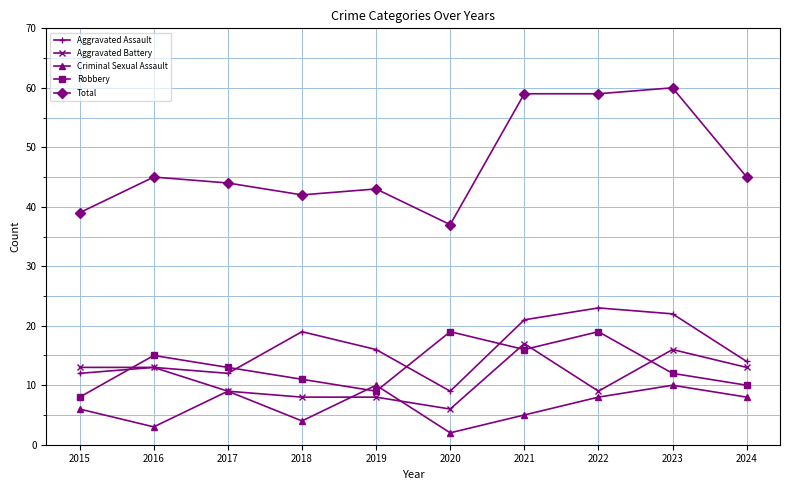

What value does the Aggravated Battery series have at 2015?

13